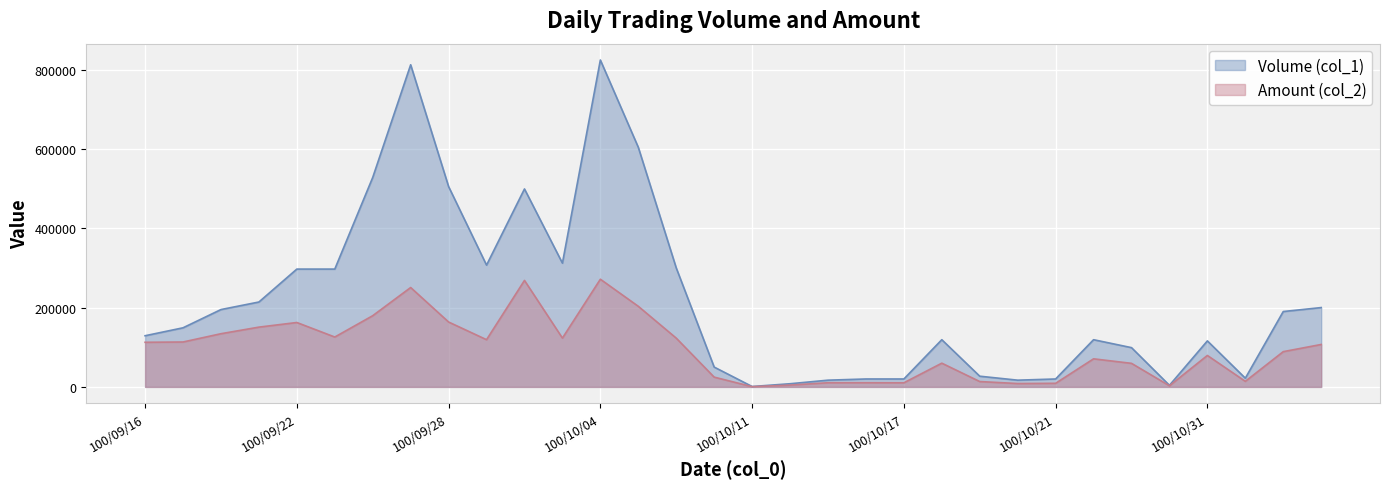

What is the label of the 27th point from the right?

100/09/23